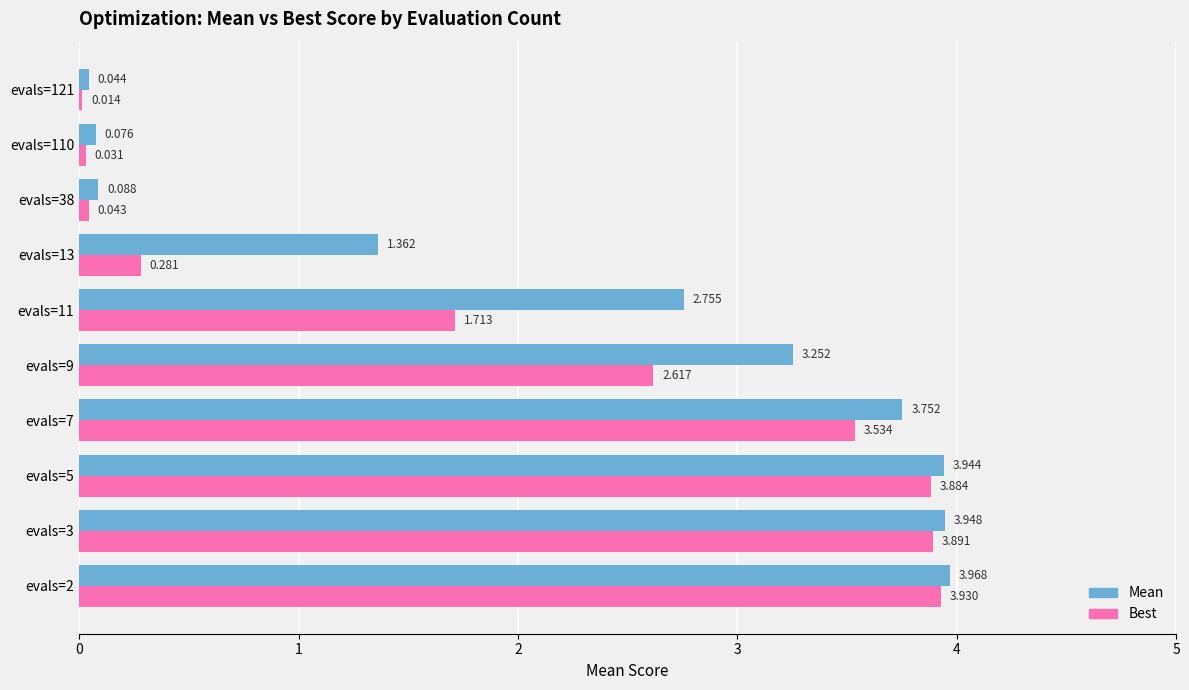

Count the number of data series in this chart.

2